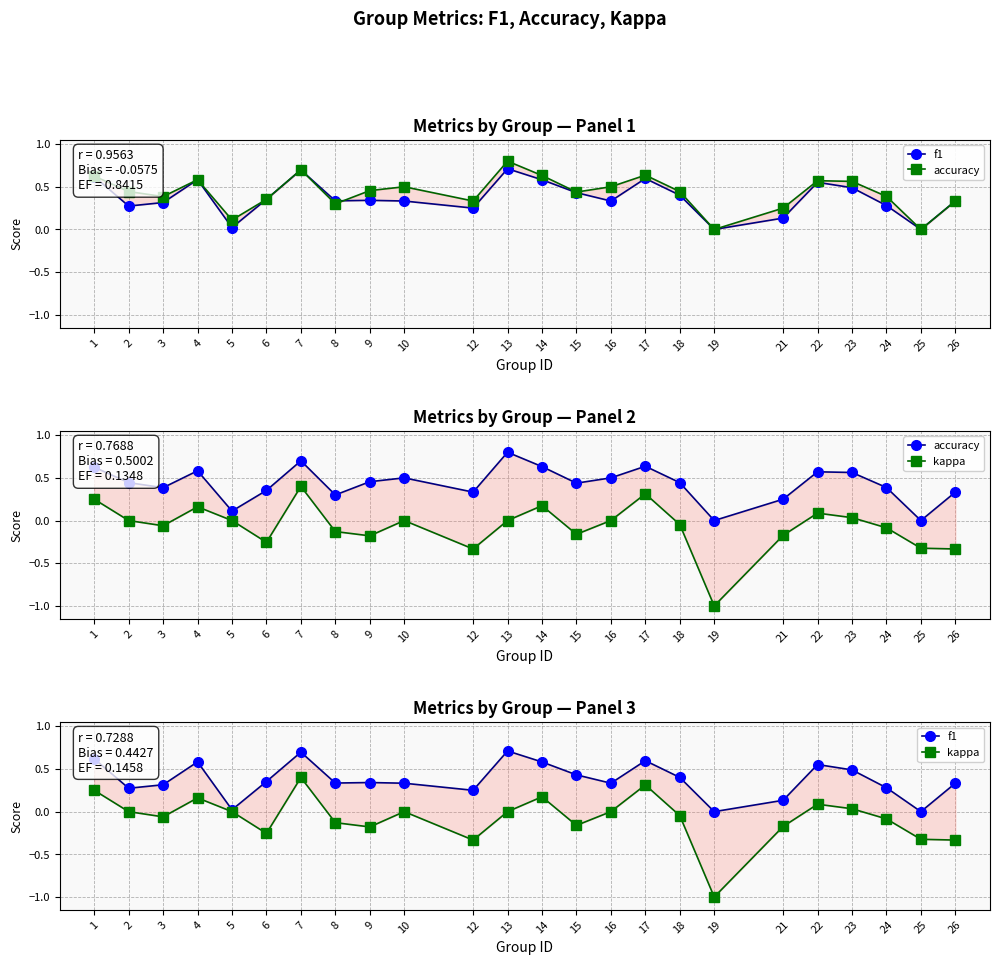

Rank the series by their maximum value, from highest to lowest.

accuracy, f1, kappa